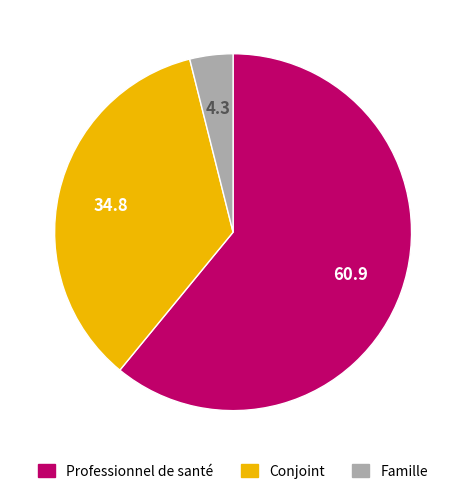

Does any single category account for the majority?

Yes